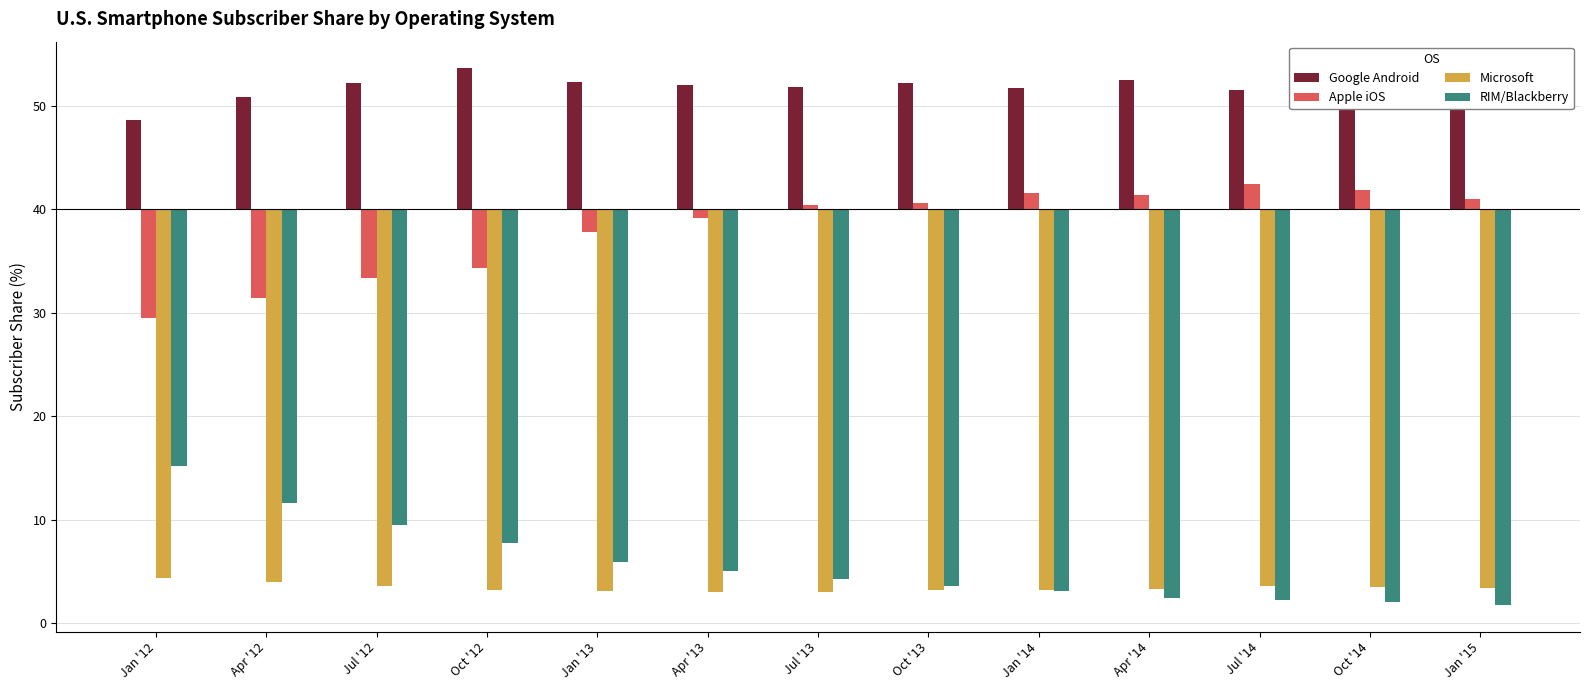

What is the label of the 7th bar from the right?

Jul '13